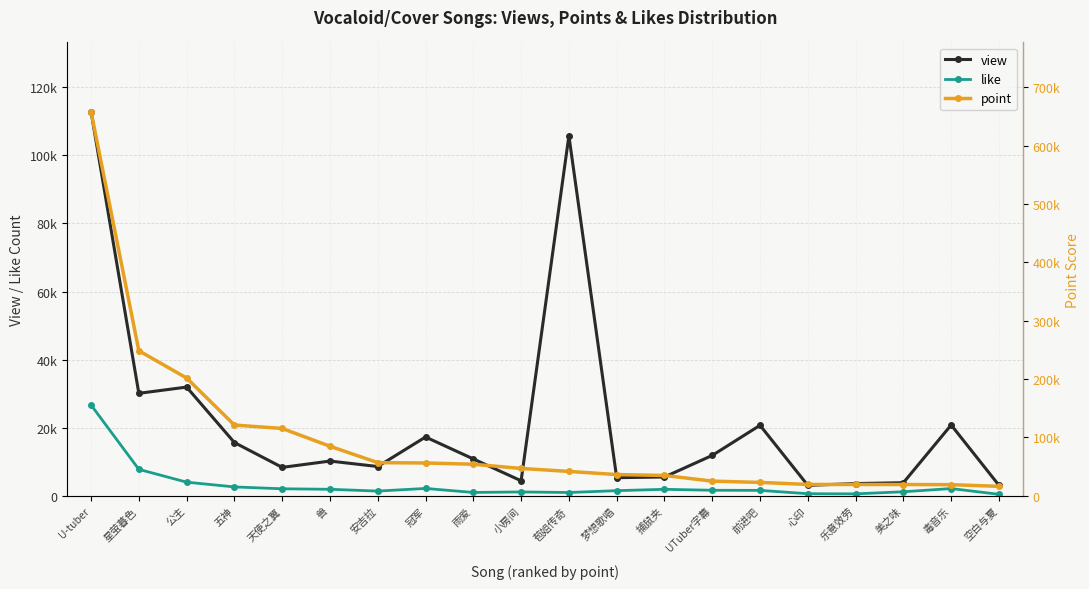

True or false: view and like cross at least once.

False